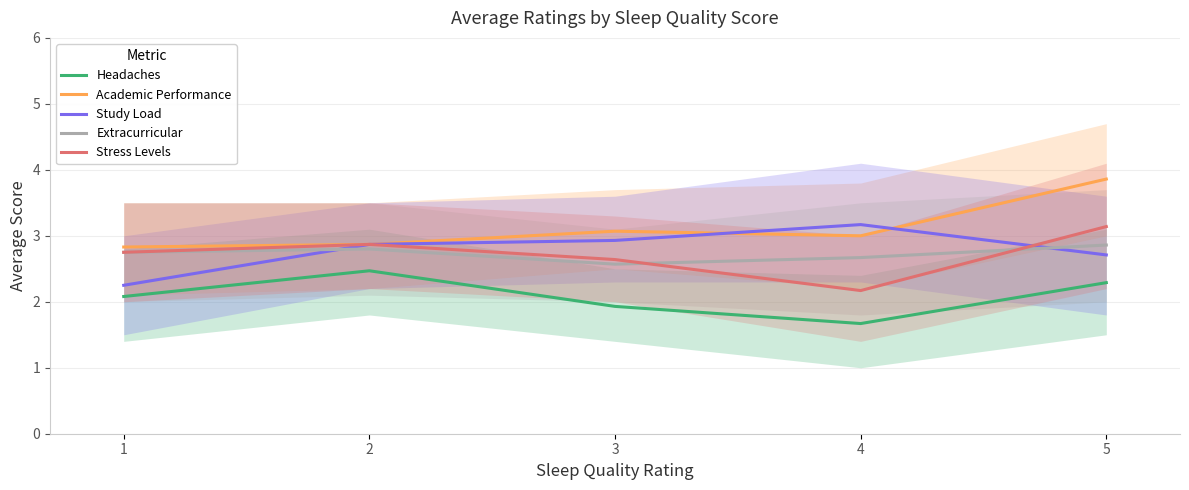

What is the average value of the Stress Levels series?

2.7